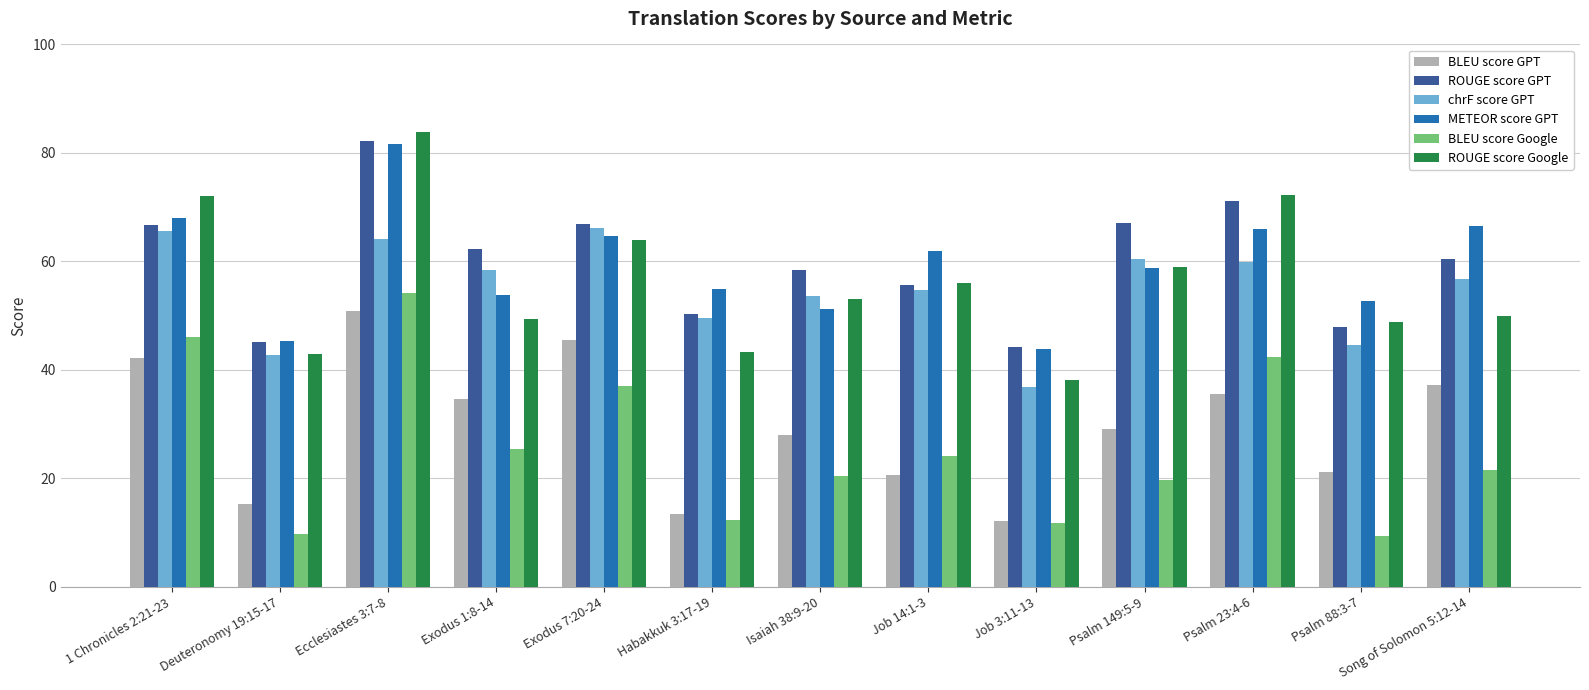

What is the difference between the maximum and minimum values in the chrF score GPT series?

29.3